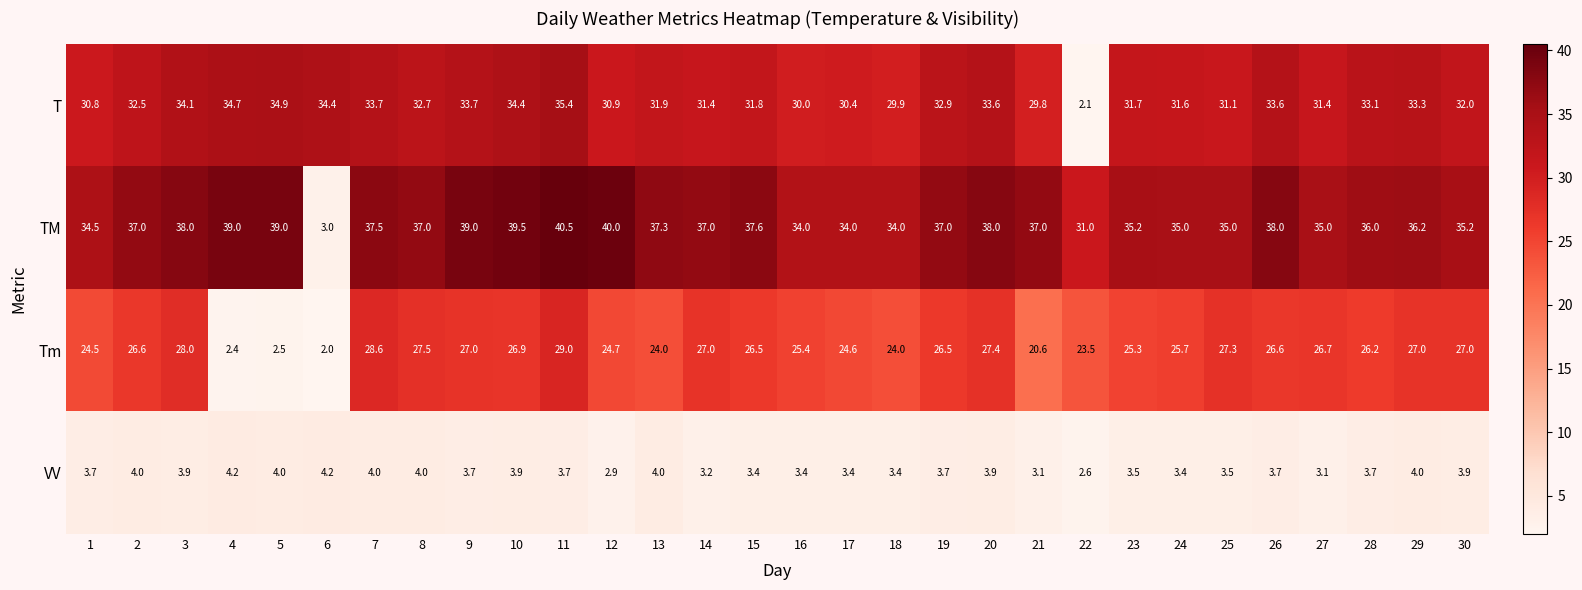

List the series in order of their peak value, highest first.

TM, T, Tm, VV